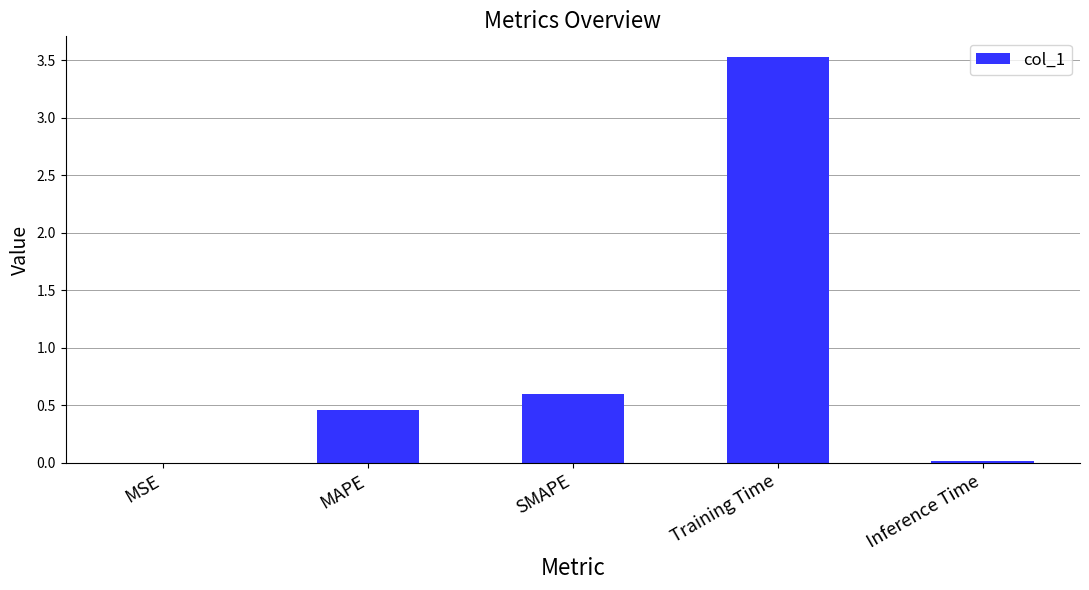

At which label is the value closest to 1?

SMAPE